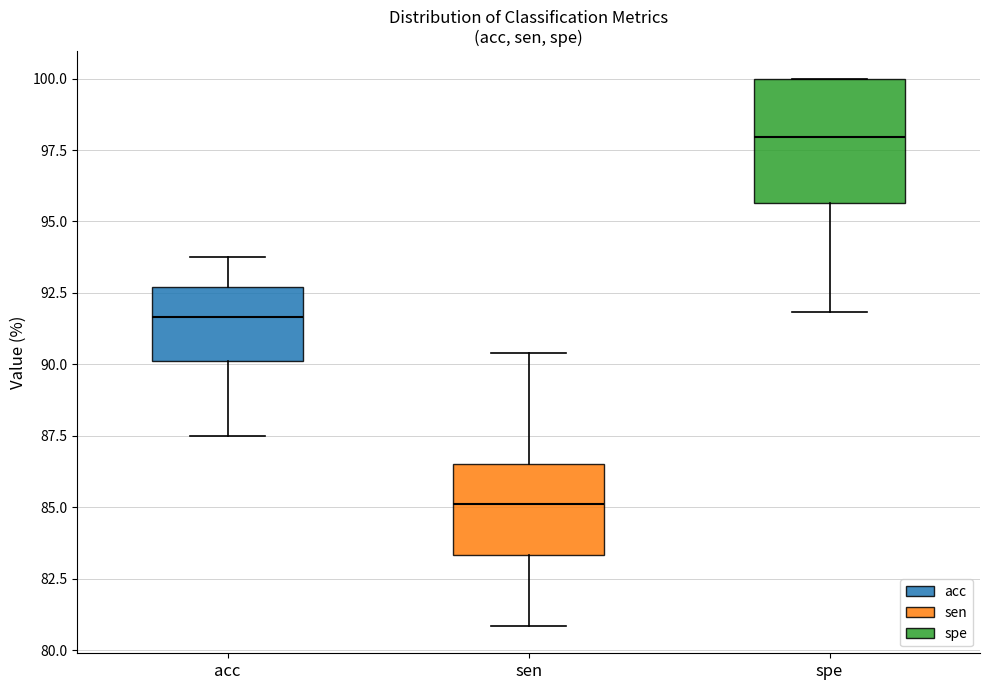

Reading left to right, read every box against the y-axis: the position of its median line, the range the box covers, and the ends of its whiskers. The values are not printed on the chart, so give them approximately, as read against the axis.

acc: median 91.5, box 90.0 to 92.5, whiskers 87.5 to 94.0
sen: median 85.0, box 83.5 to 86.5, whiskers 81.0 to 90.5
spe: median 98.0, box 95.5 to 100.0, whiskers 92.0 to 100.0